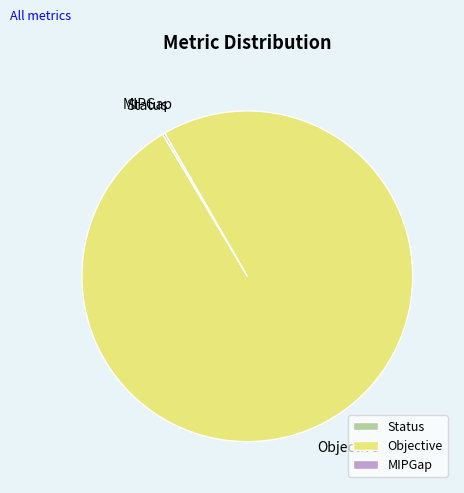

Is there a majority slice in this chart?

Yes